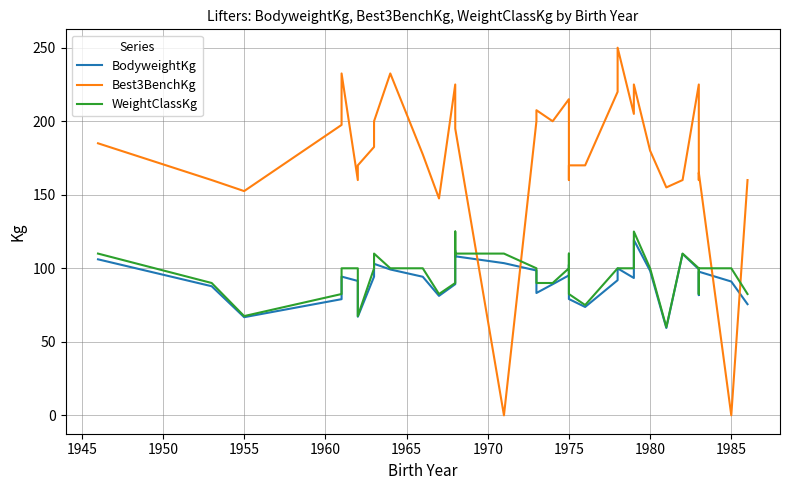

What is the average value of the WeightClassKg series?

95.4